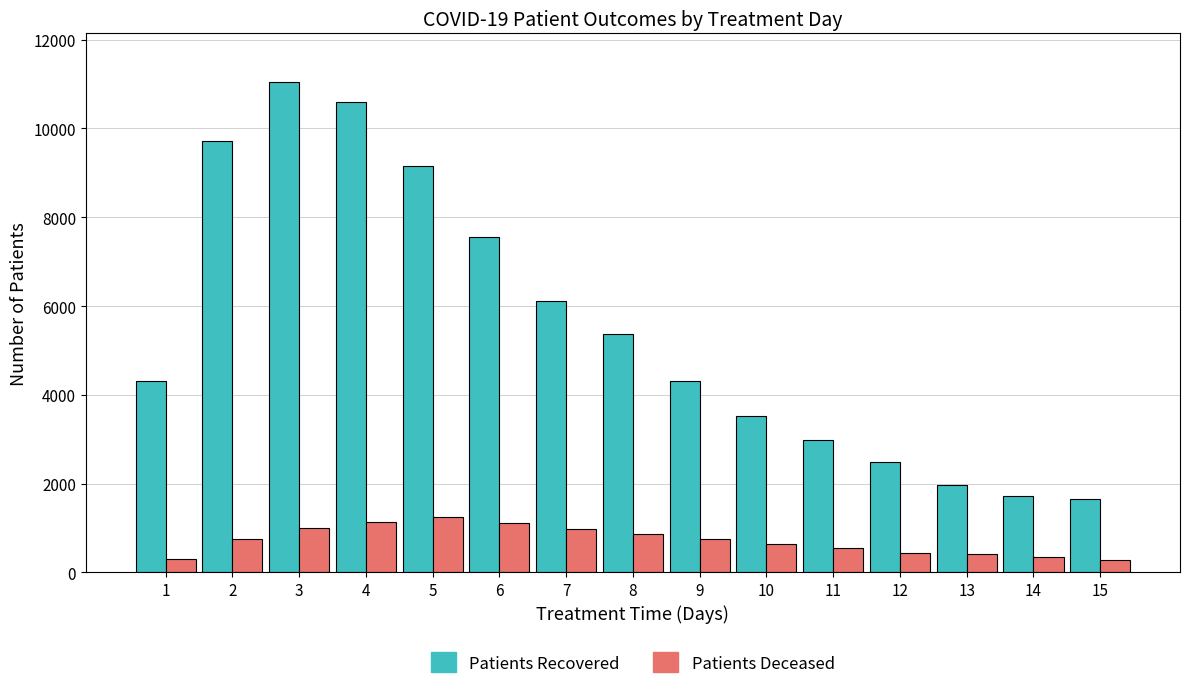

How many series are shown in this chart?

2